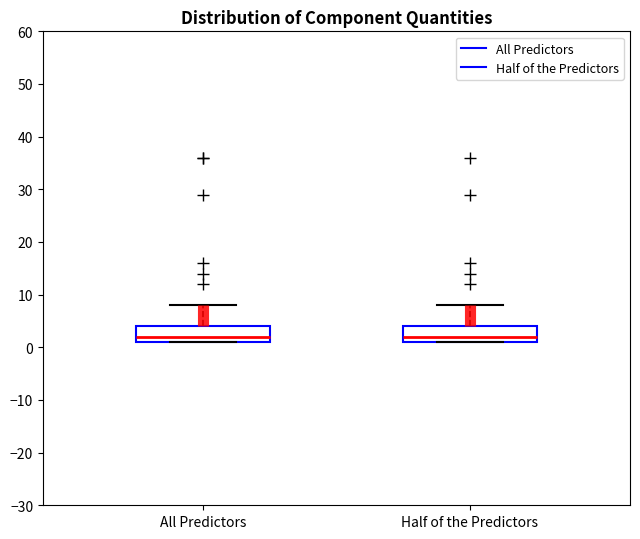

Reading left to right, transcribe this box plot: for each box, give where its median line is, the range the box spans, and where its two whiskers end, as read against the y-axis. The values are not printed on the chart, so give them approximately, as read against the axis.

All Predictors: median 2, box 1 to 4, whiskers 1 to 8
Half of the Predictors: median 2, box 1 to 4, whiskers 1 to 8